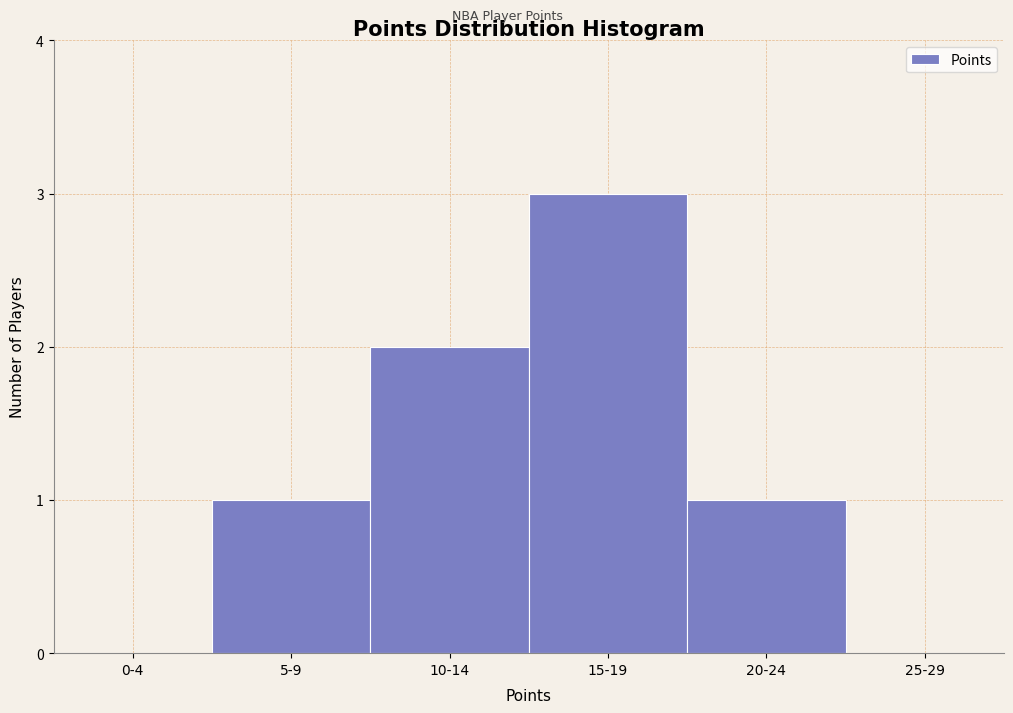

Reading left to right, extract all data points from this chart.

0-4=0	5-9=1	10-14=2	15-19=3	20-24=1	25-29=0